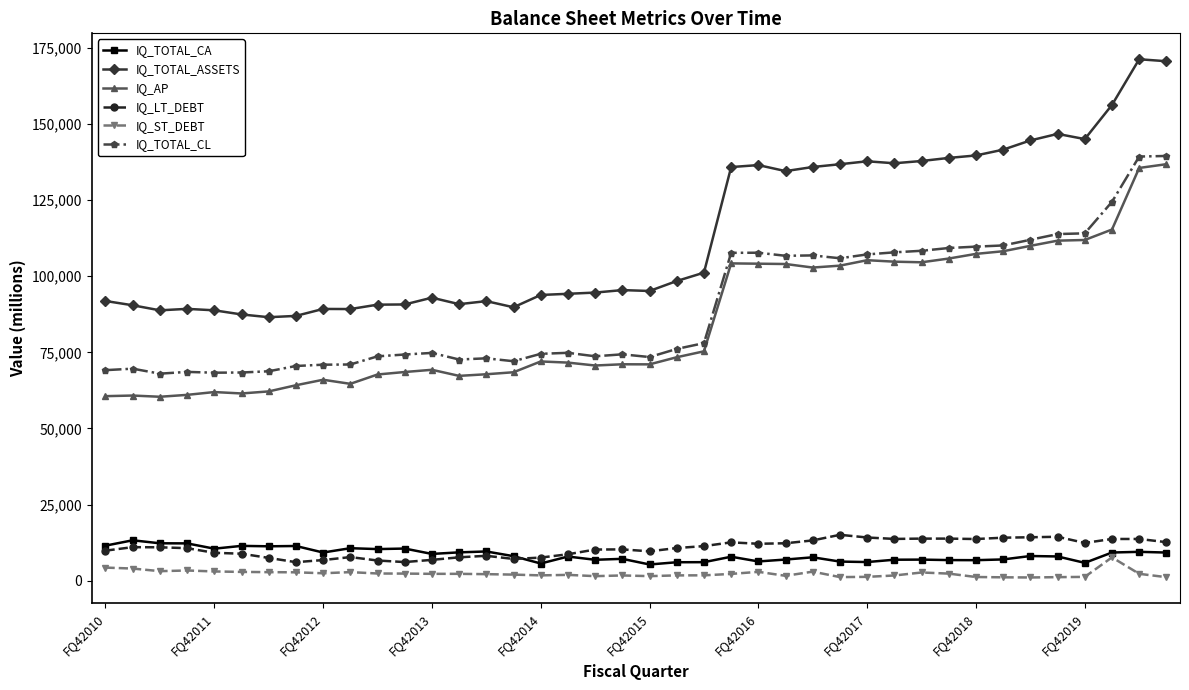

True or false: IQ_LT_DEBT has more than 2 points higher than both neighbors.

True